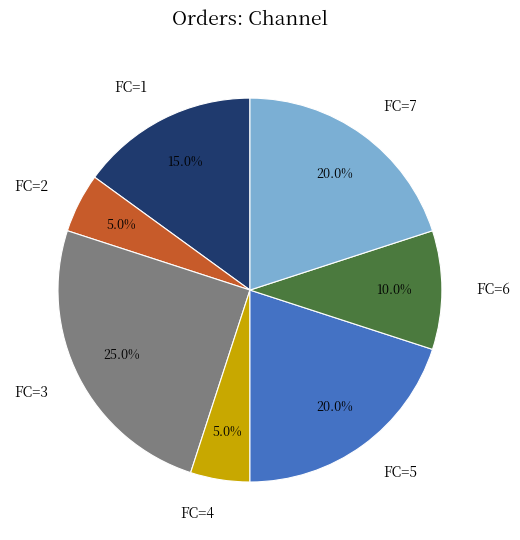

How many slices are in this pie chart?

7